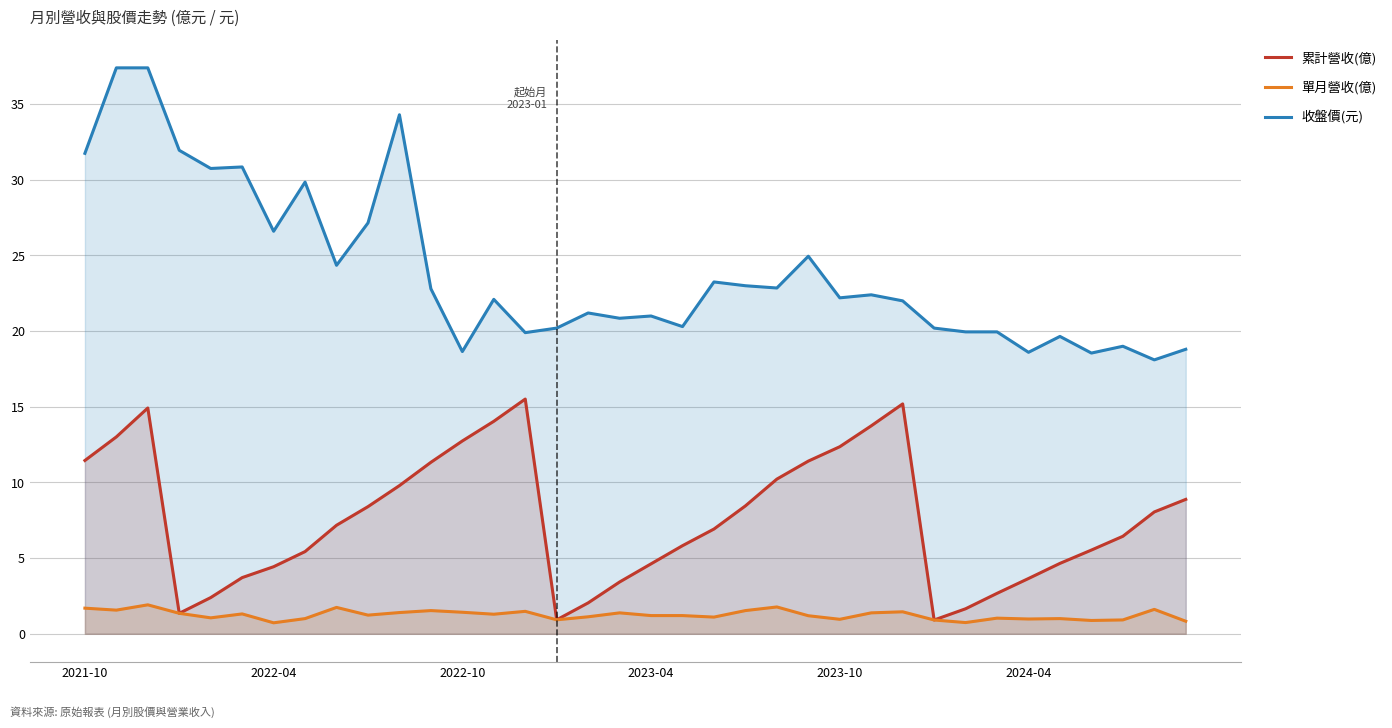

How many data points in 累計營收(億) are above 7?

18